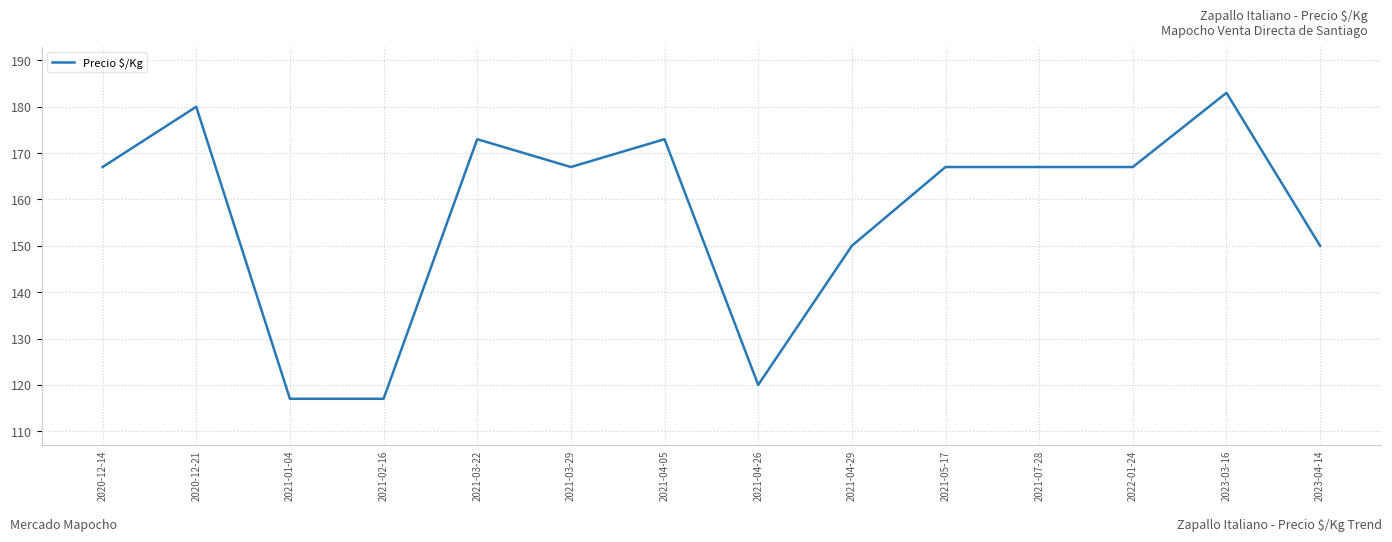

Which label corresponds to the largest value in the chart?

2023-03-16